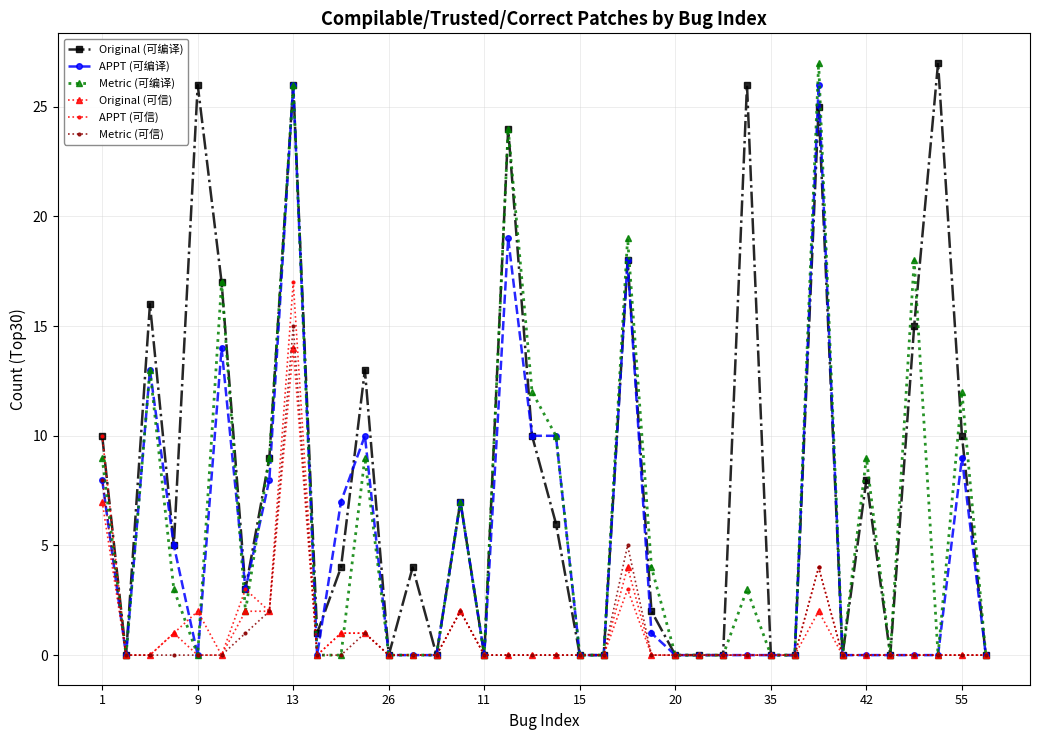

Does the chart have visible grid lines?

Yes